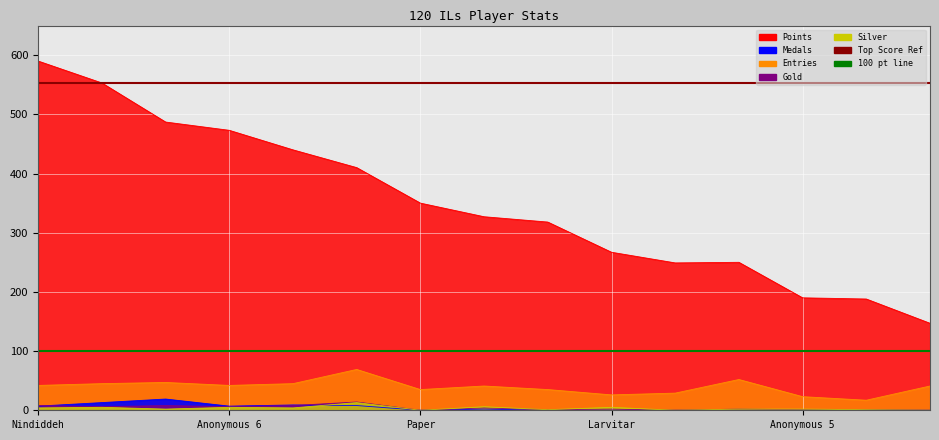

Reading left to right, what are all the values shown in this chart?

Points: 590	553	487	473	440	410	350	327	318	267	249	250	190	188	147
Medals: 7	13	19	7	9	8	0	2	0	0	0	0	0	0	0
Entries: 42	45	47	42	45	69	35	41	35	26	29	52	23	17	41
Gold: 8	6	8	6	8	14	0	4	1	2	0	2	1	1	0
Silver: 4	5	2	5	4	13	0	6	1	5	0	2	2	1	0